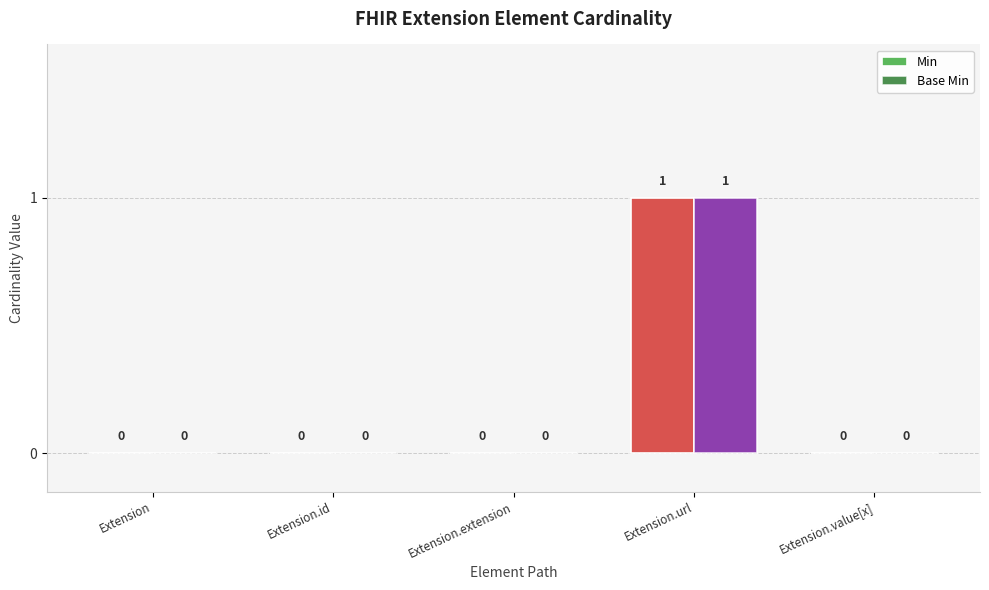

At which label does Base Min reach its peak?

Extension.url